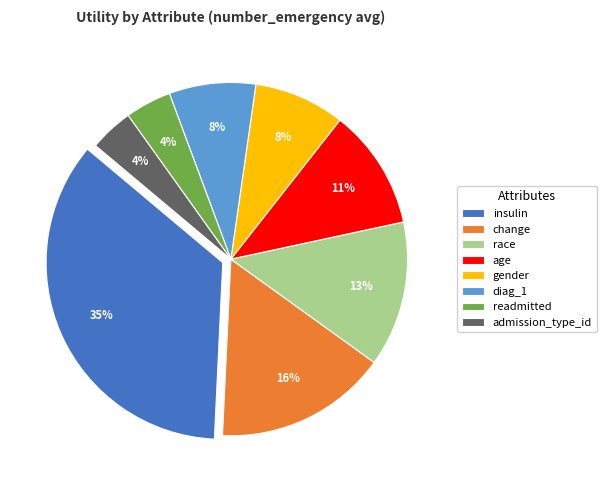

How many segments does this pie chart have?

8